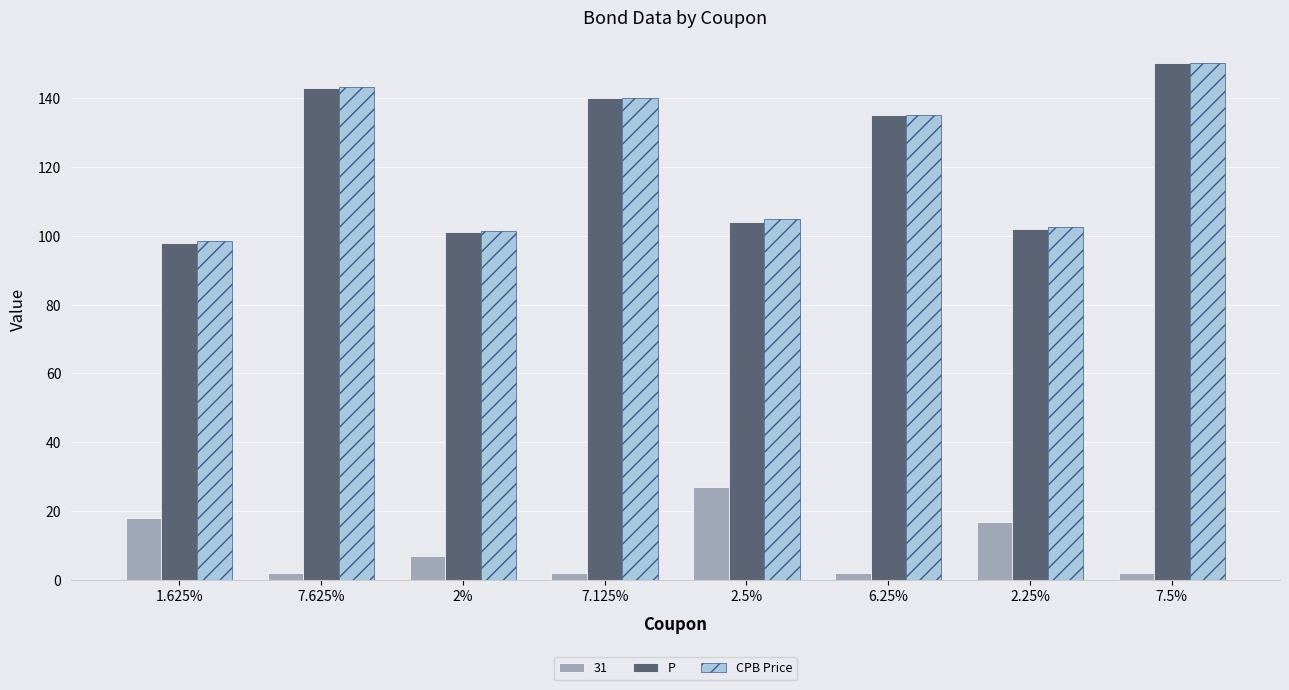

What is the total value across all series at 2%?

209.2